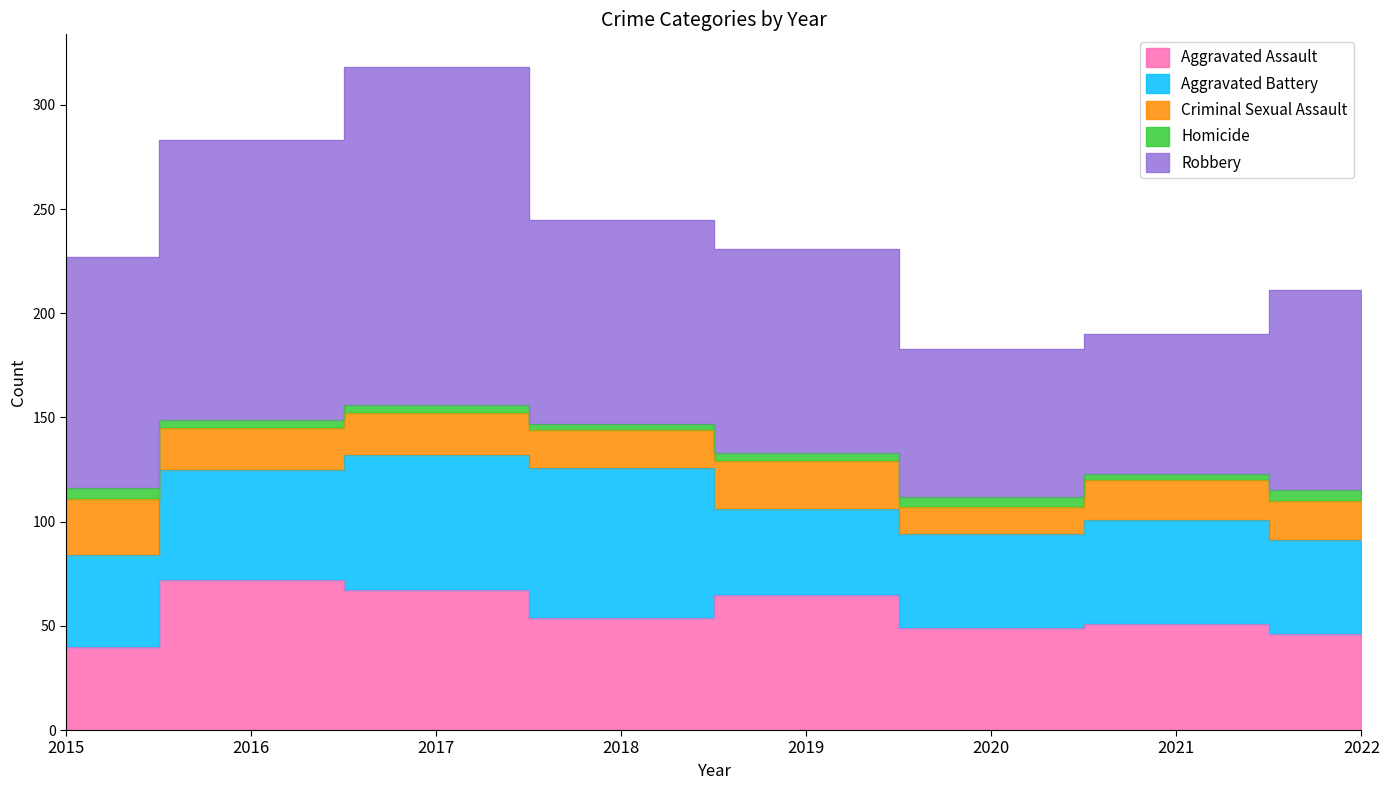

Where is the first local minimum for Robbery?

2021